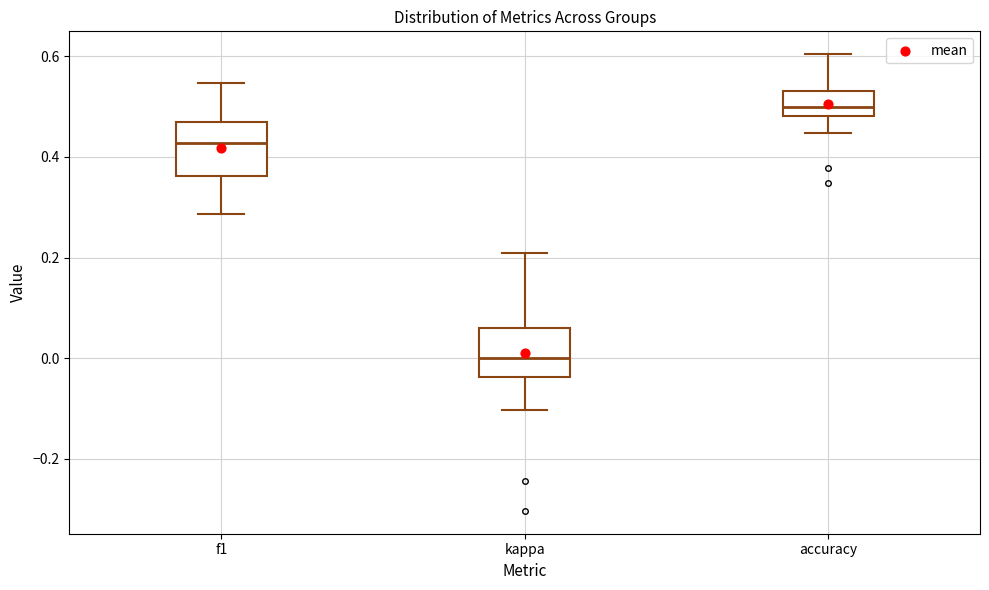

Where does the lower whisker of the box for f1 end on the y-axis? The values are not printed on the chart, so give them approximately, as read against the axis.

0.28